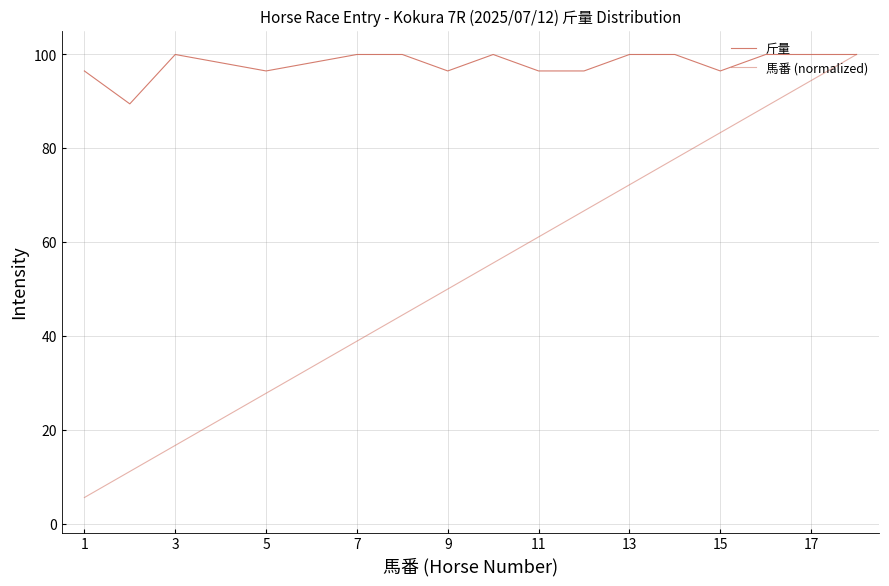

What is the average value of the 斤量 series?

98.1